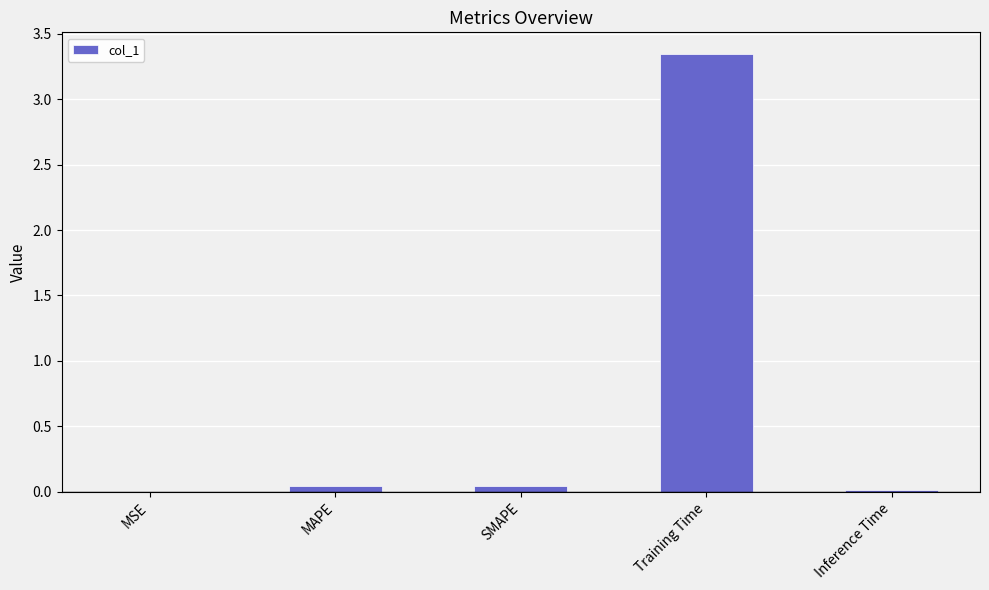

What is the sum of the values at SMAPE and Training Time?

3.4